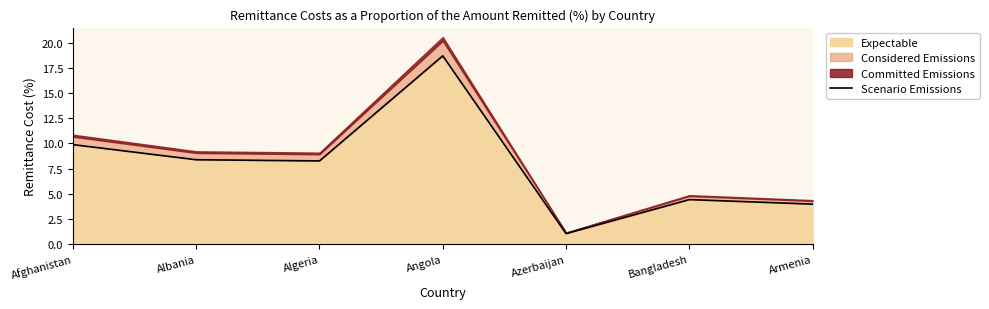

Count the number of values greater than 8.

4